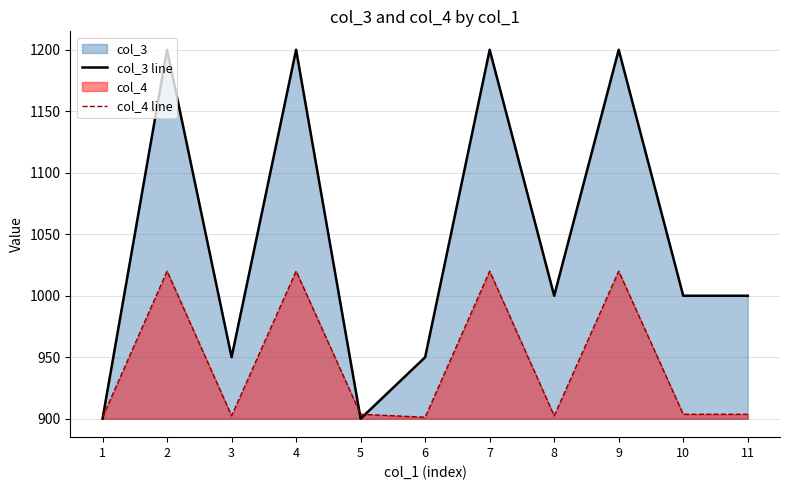

At which category does the chart reach its peak across all series?

2